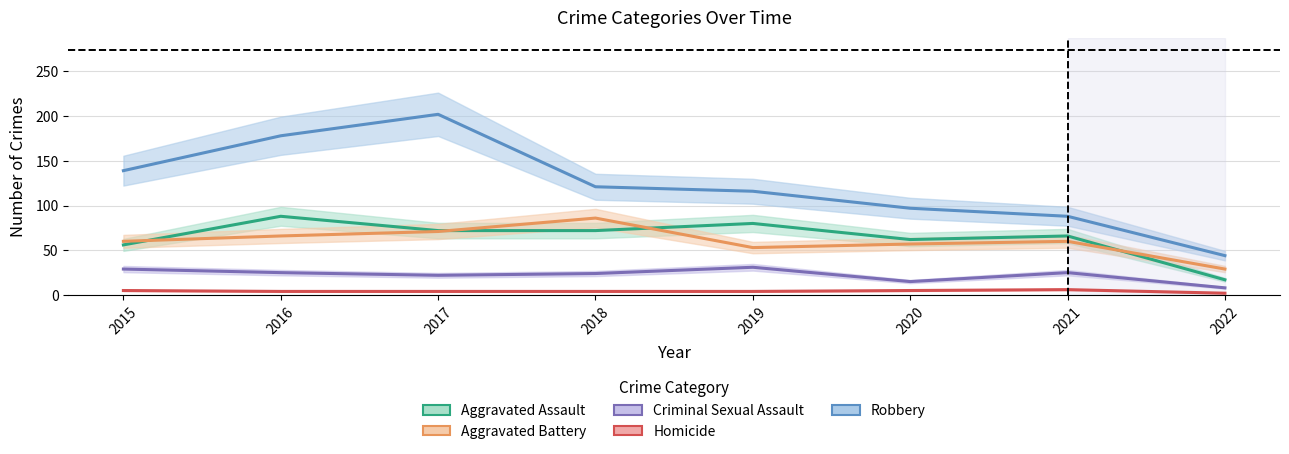

How many Homicide values are between 4 and 5?

6